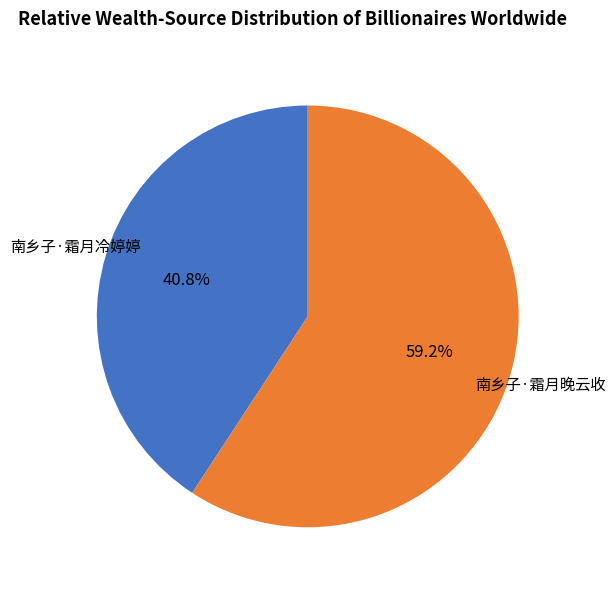

Does 南乡子·霜月晚云收 account for over 50% of the chart?

Yes